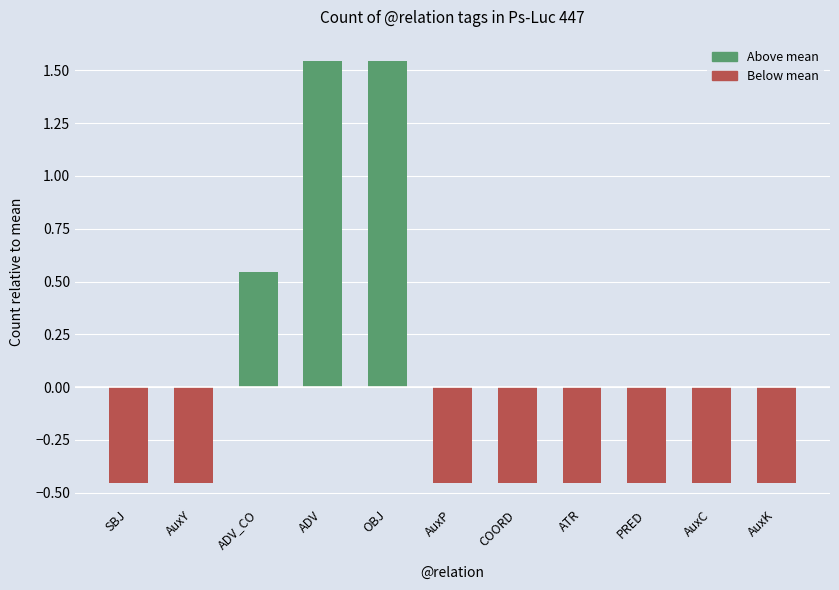

What is the difference between the second highest and second lowest values?

2.0